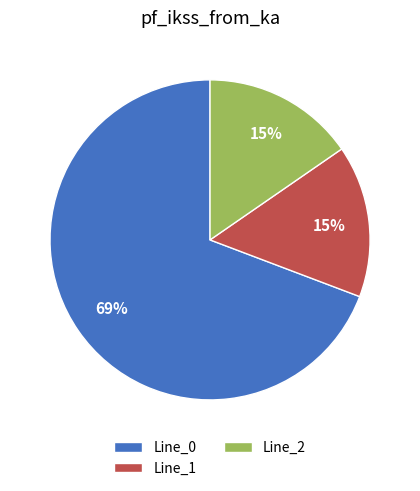

Is the sum of Line_2 and Line_1 greater than half?

No